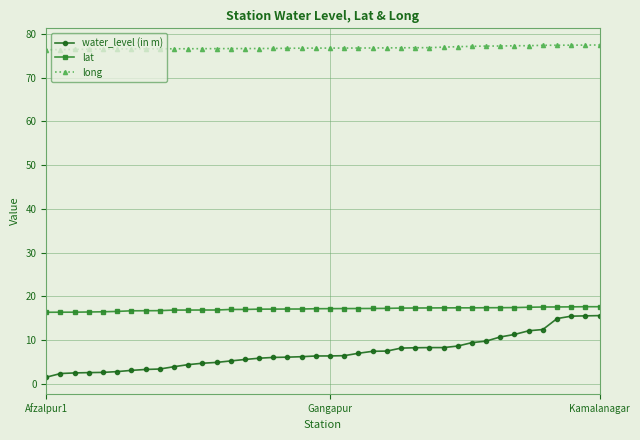

True or false: lat and long intersect in this chart.

False